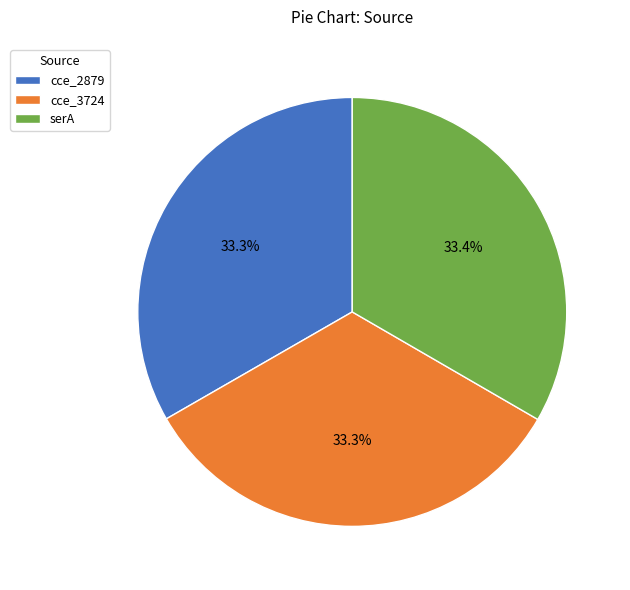

What portion of the pie excludes cce_3724?

66.7%